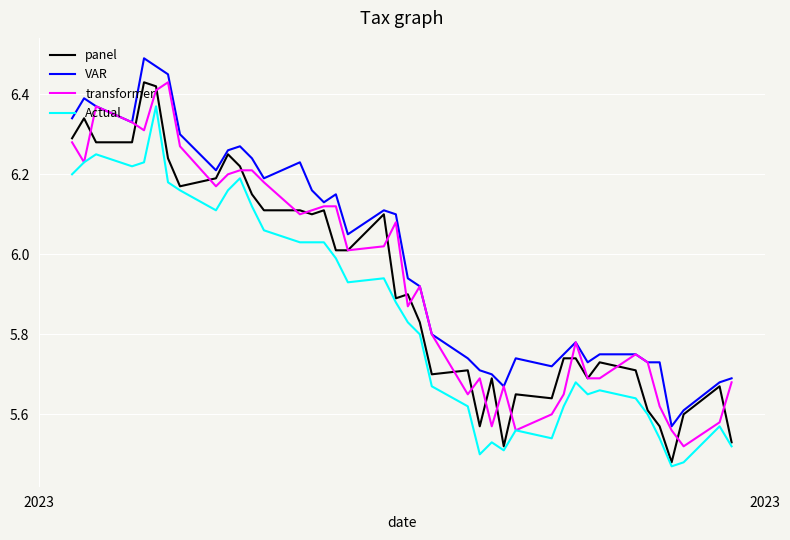

Does the chart display data point markers on the line(s)?

No